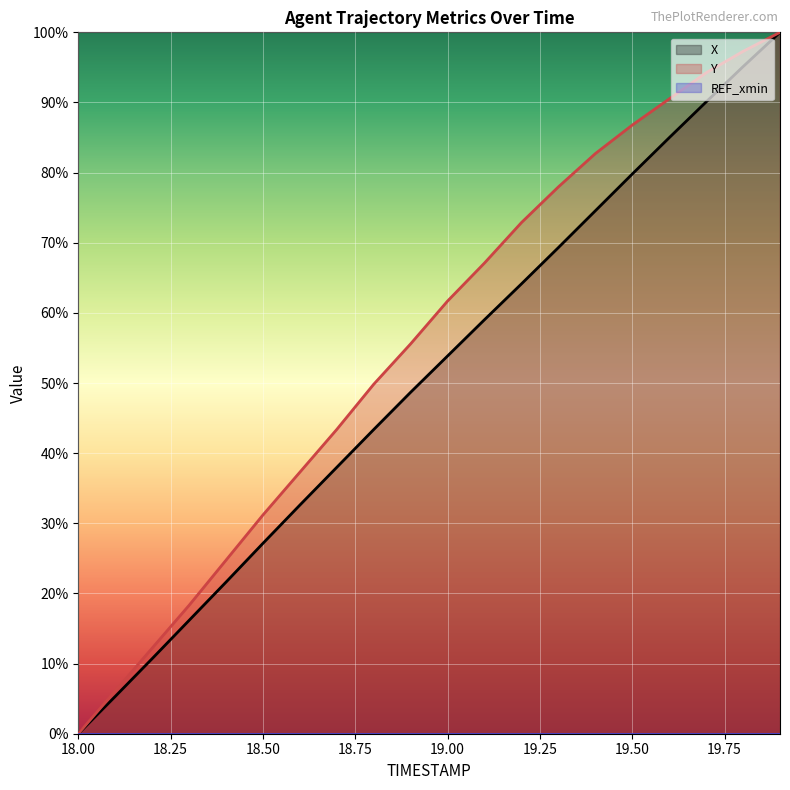

Which series changed the most between 18.0 and 18.6?

Y